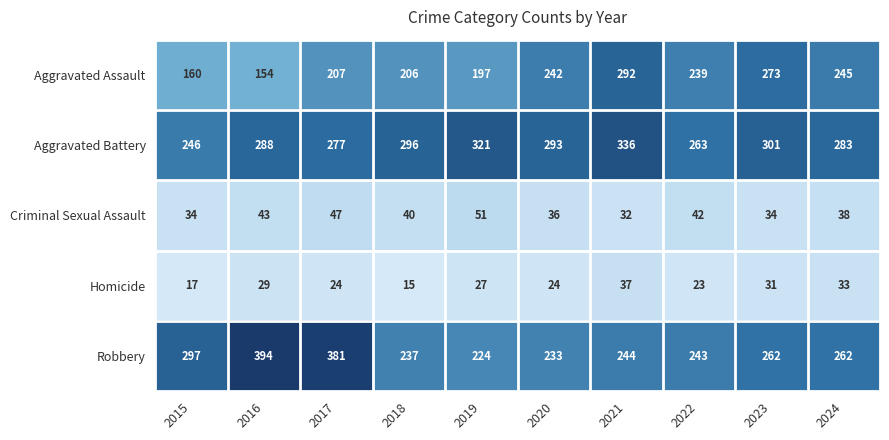

What is the minimum value for Aggravated Battery?

246